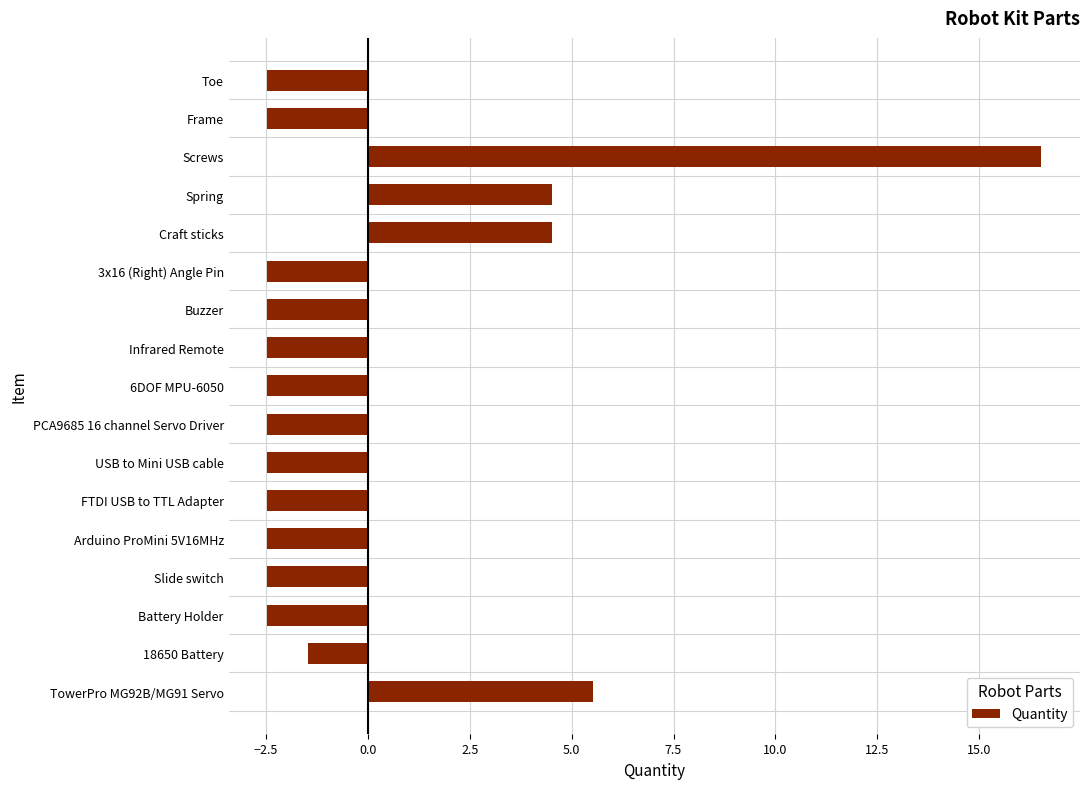

Is it true that the value at Battery Holder is -2.5?

True